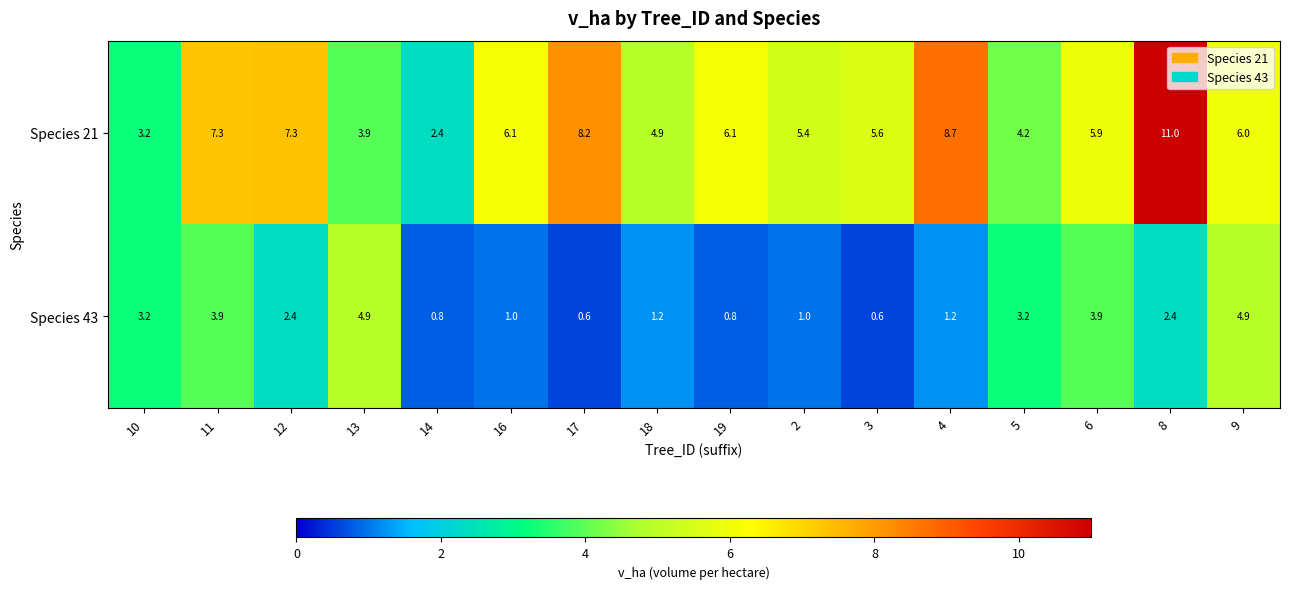

How many distinct data groups are displayed?

2